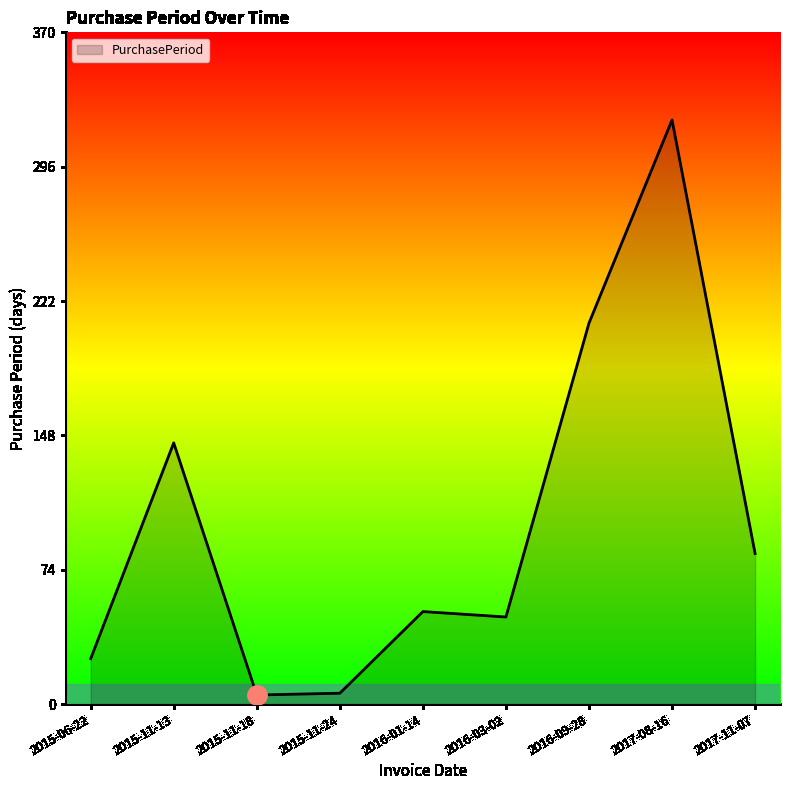

At which label is the value closest to 163?

2015-11-13